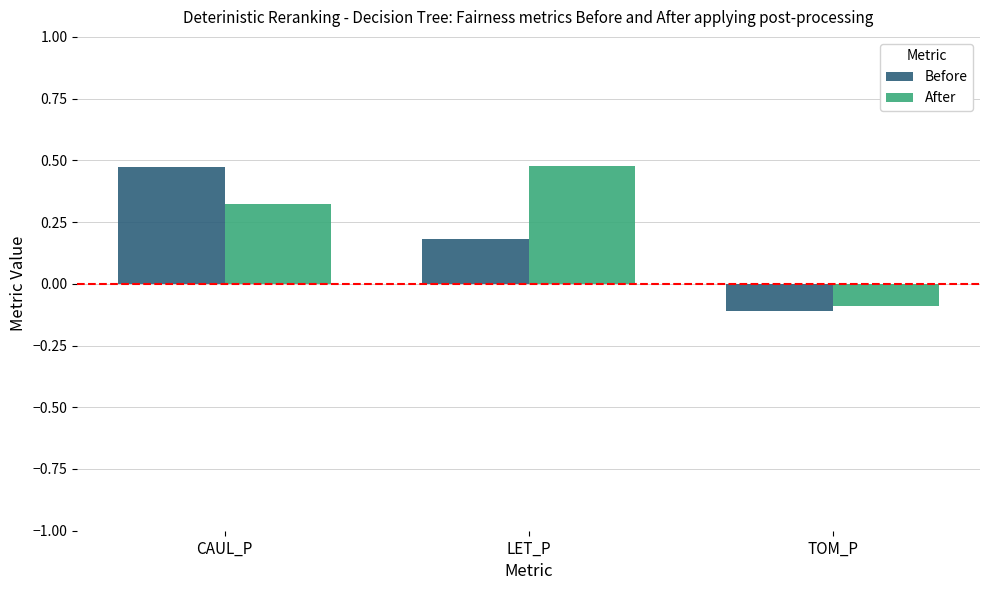

What are all the series names shown in the legend?

Before, After